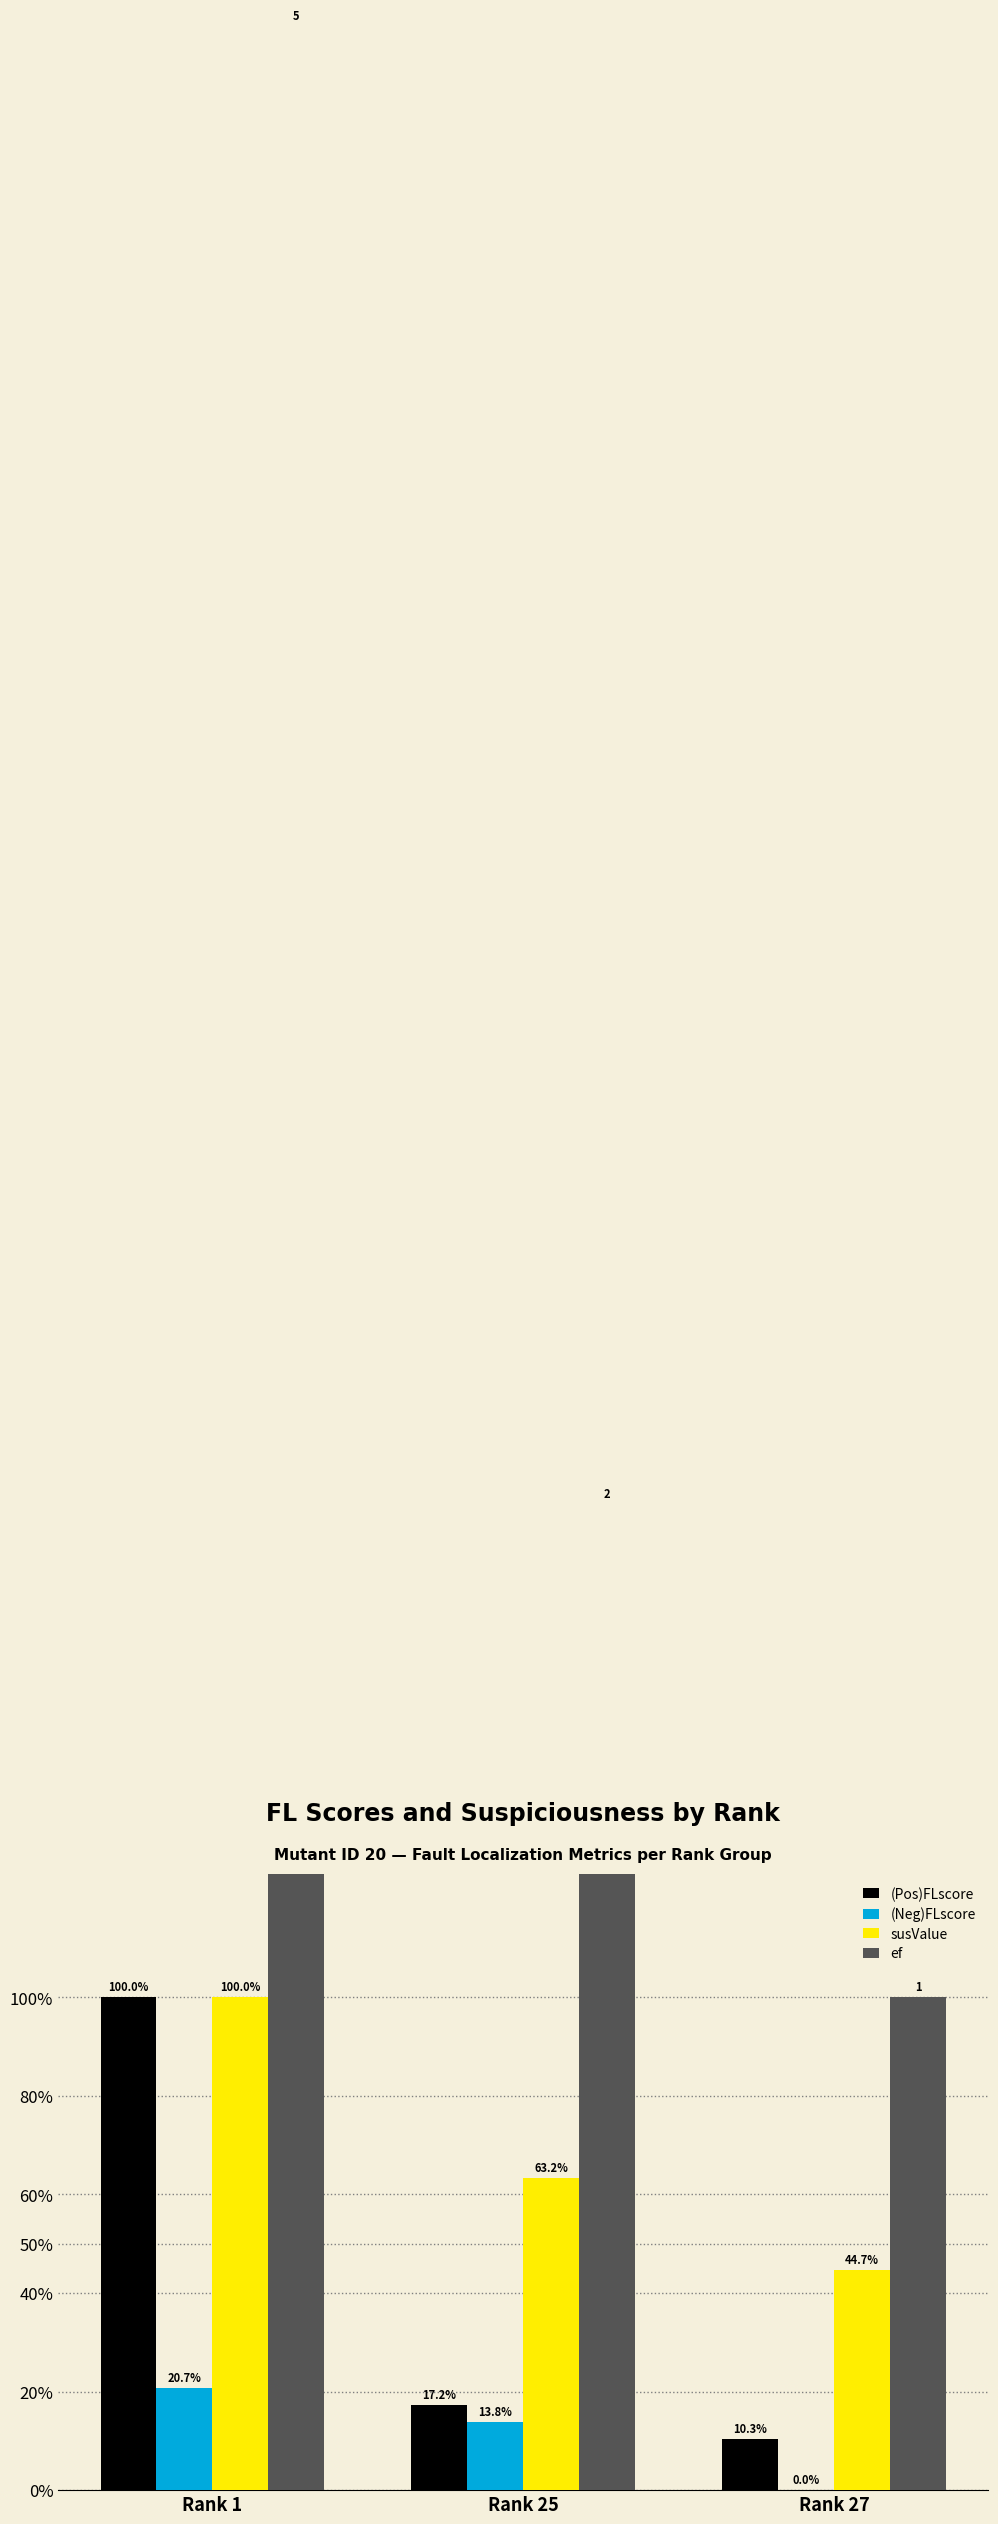

Which series has the widest spread of values?

ef